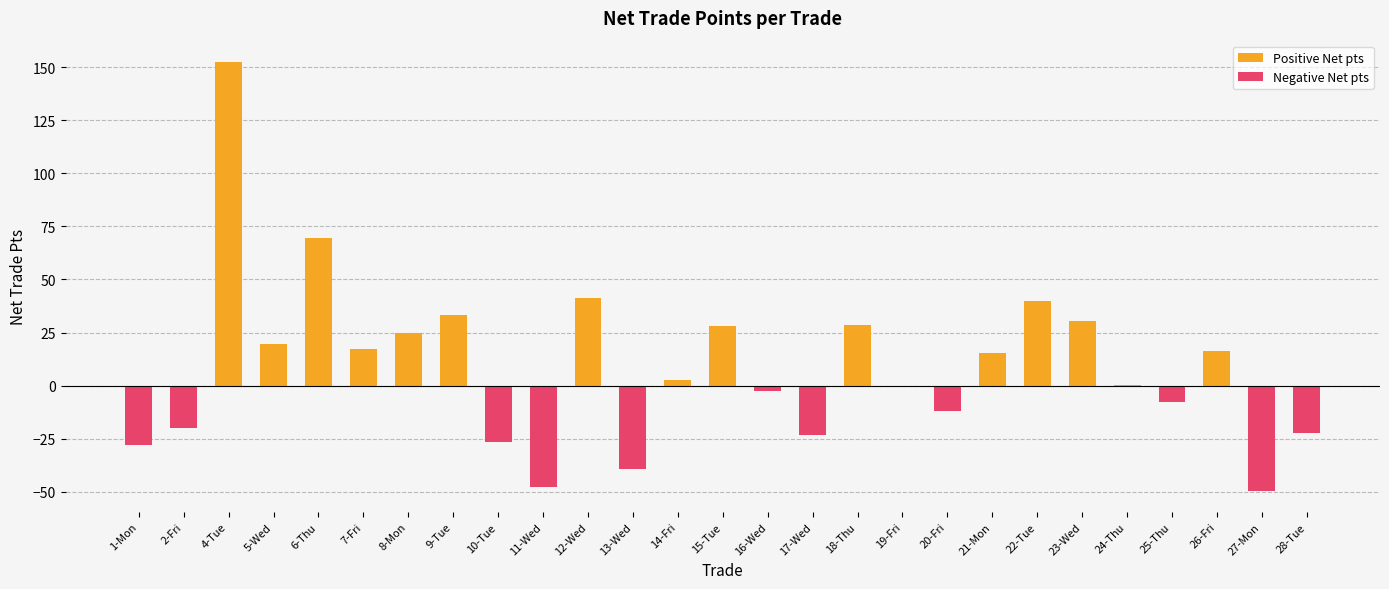

At which category does the chart reach its minimum across all series?

27-Mon